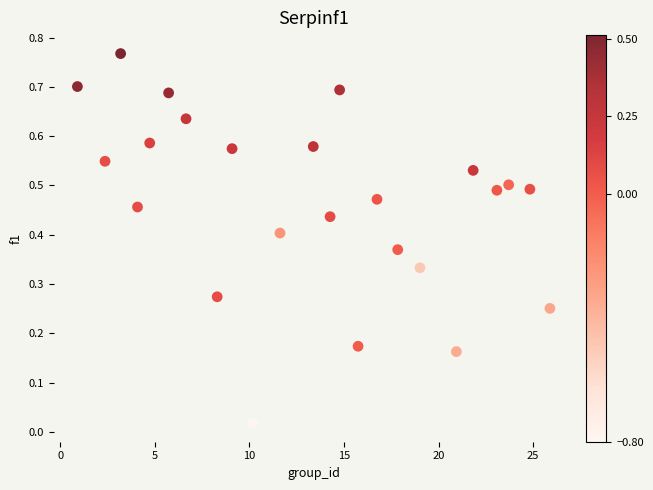

What is the range of X values (max minus min)?

25.0